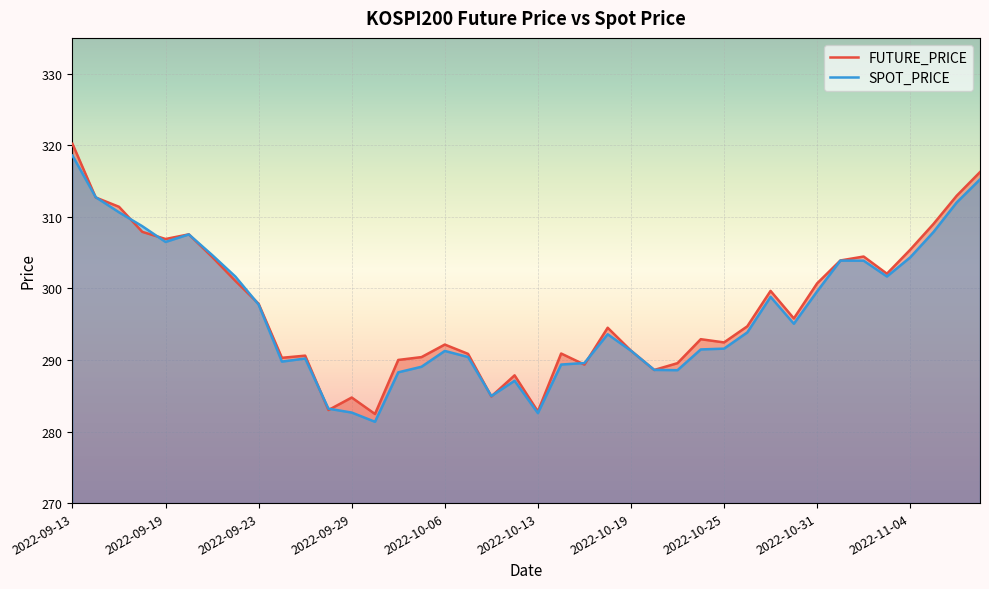

At which category is the sum across all series the highest?

2022-09-13